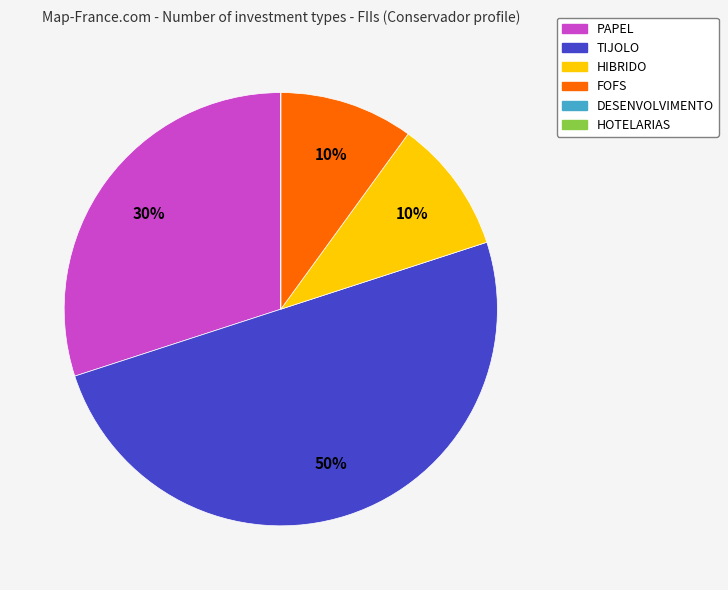

Does HIBRIDO account for over 50% of the chart?

No